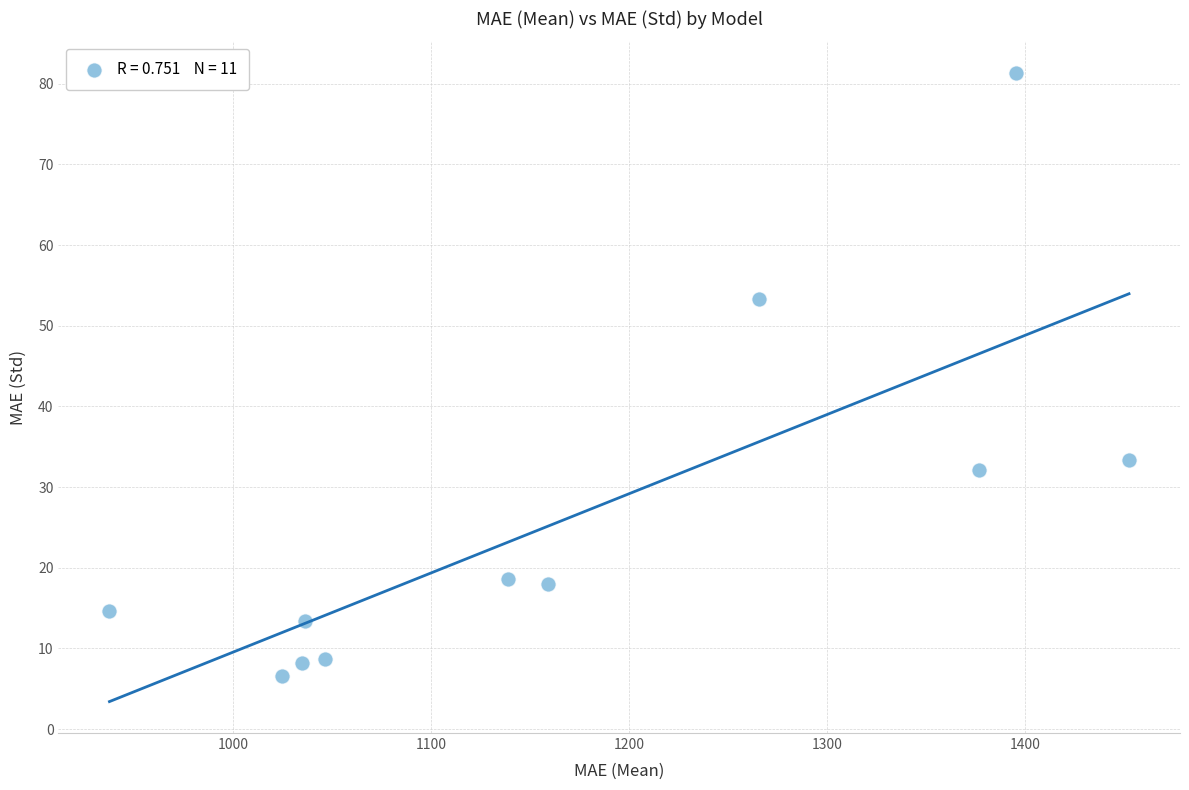

What is the average X value?

1169.8